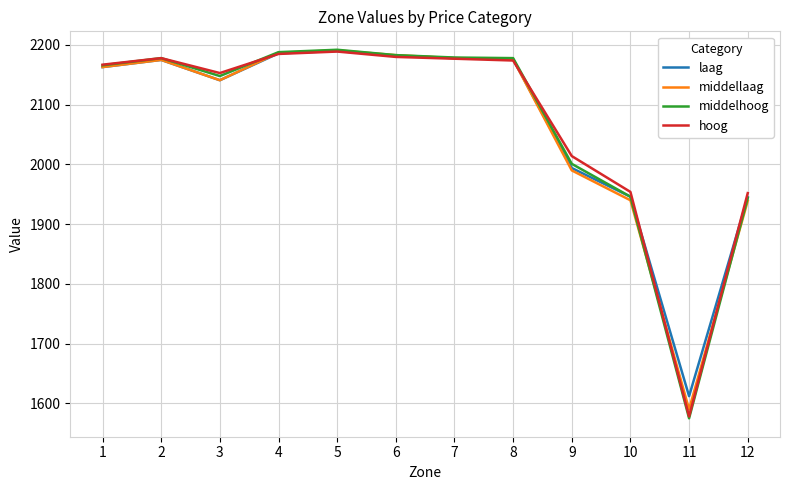

What is the maximum value for laag?

2190